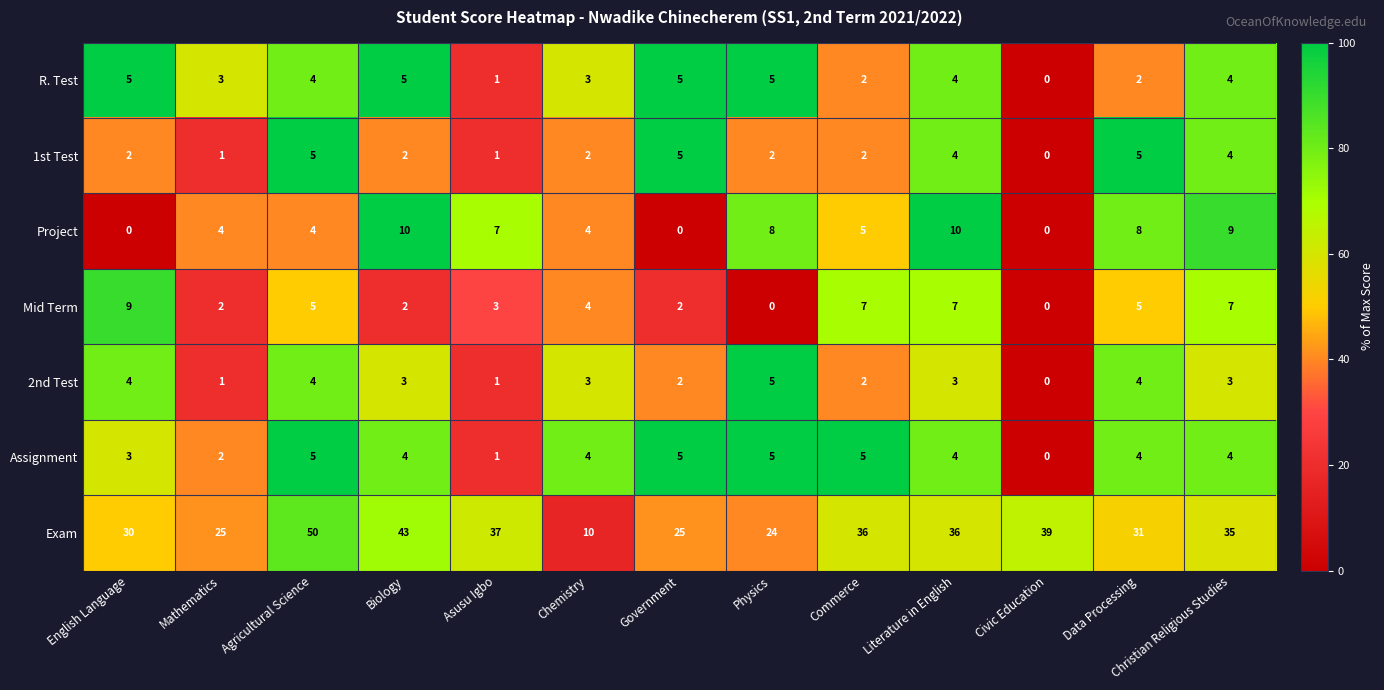

What is the sum of the R. Test values at Mathematics and Asusu Igbo?

4